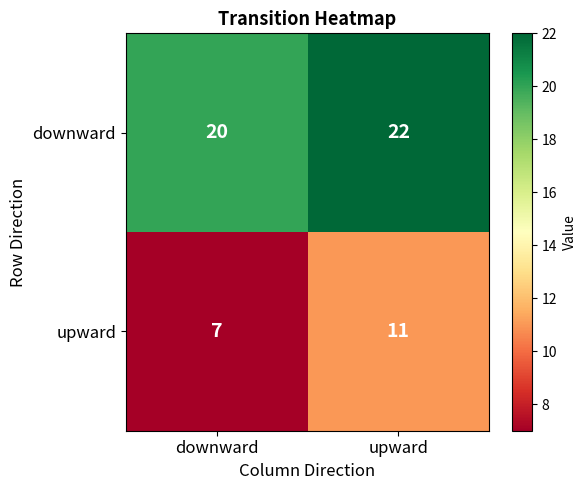

Rank the series by their average value, from lowest to highest.

upward, downward